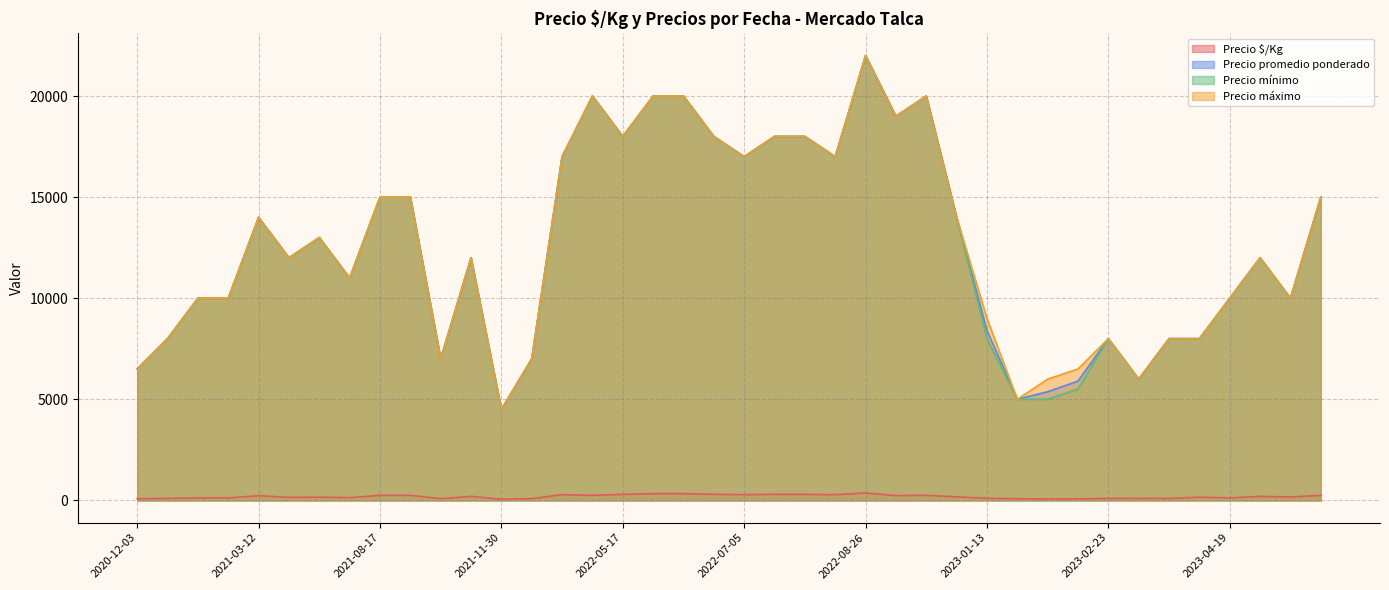

True or false: Precio mínimo and Precio $/Kg cross at least once.

False